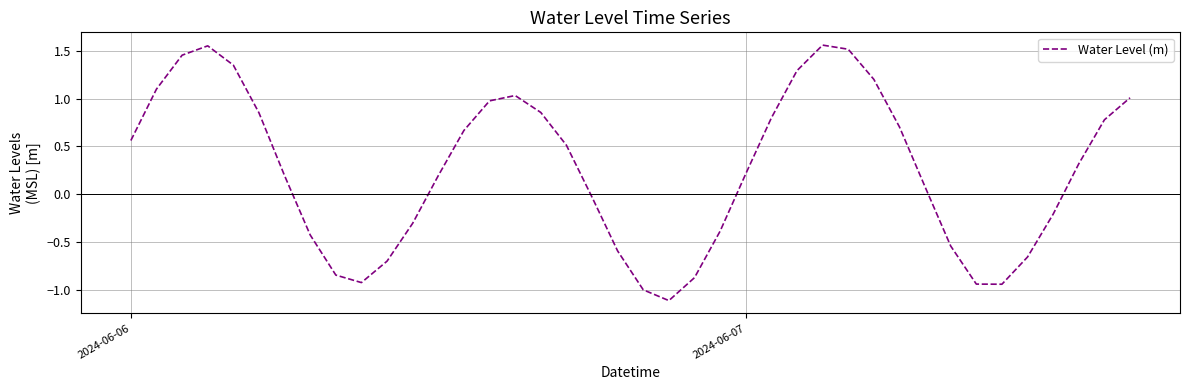

How many interior local valleys (lower than both neighbors) does the data have?

3